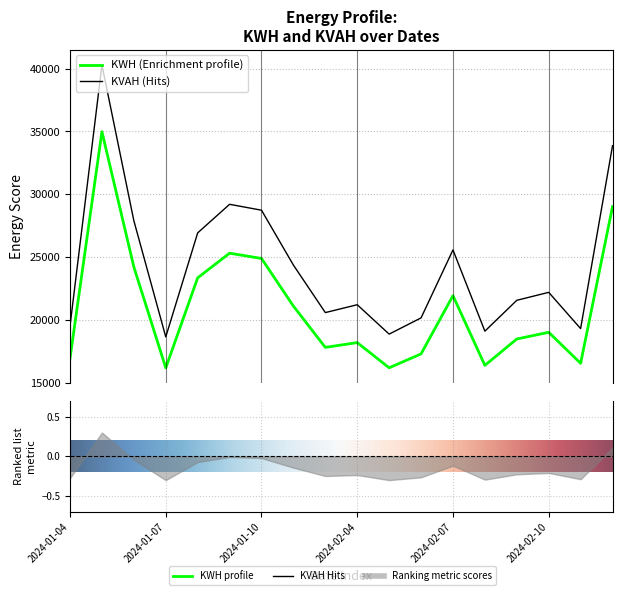

At how many categories does at least one series exceed 17715?

18